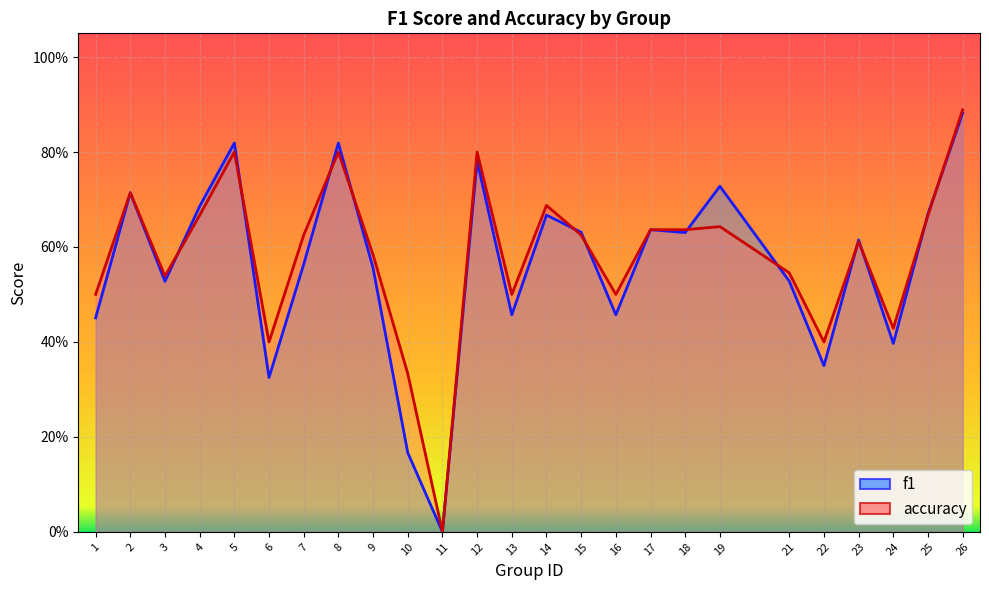

Reading right to left, transcribe all the data shown in this chart.

f1: 0.9	0.7	0.4	0.6	0.3	0.5	0.7	0.6	0.6	0.5	0.6	0.7	0.5	0.8	0.0	0.2	0.6	0.8	0.6	0.3	0.8	0.7	0.5	0.7	0.5
accuracy: 0.9	0.7	0.4	0.6	0.4	0.5	0.6	0.6	0.6	0.5	0.6	0.7	0.5	0.8	0.0	0.3	0.6	0.8	0.6	0.4	0.8	0.7	0.5	0.7	0.5